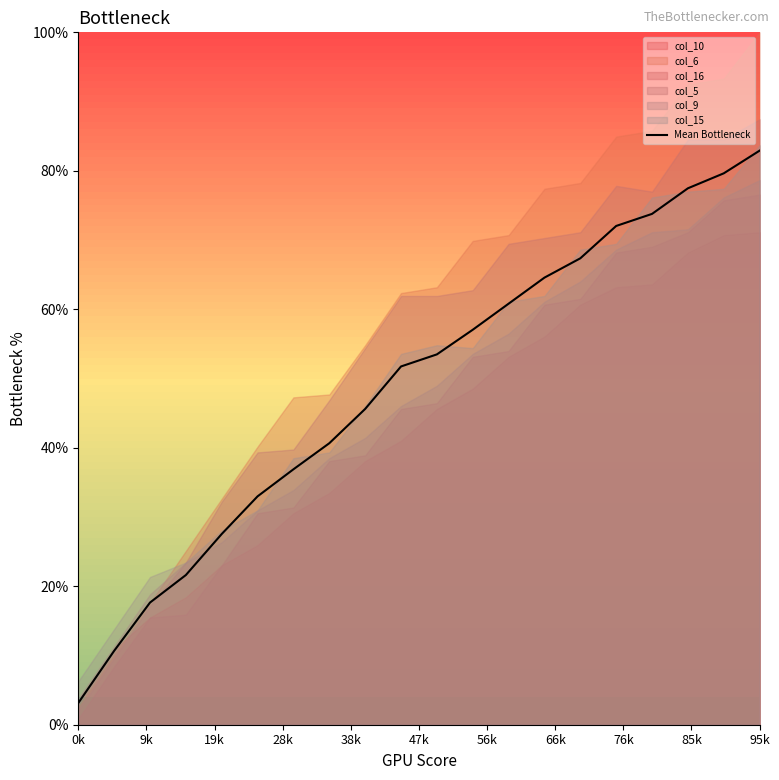

At which label does Mean Bottleneck reach its minimum?

0k